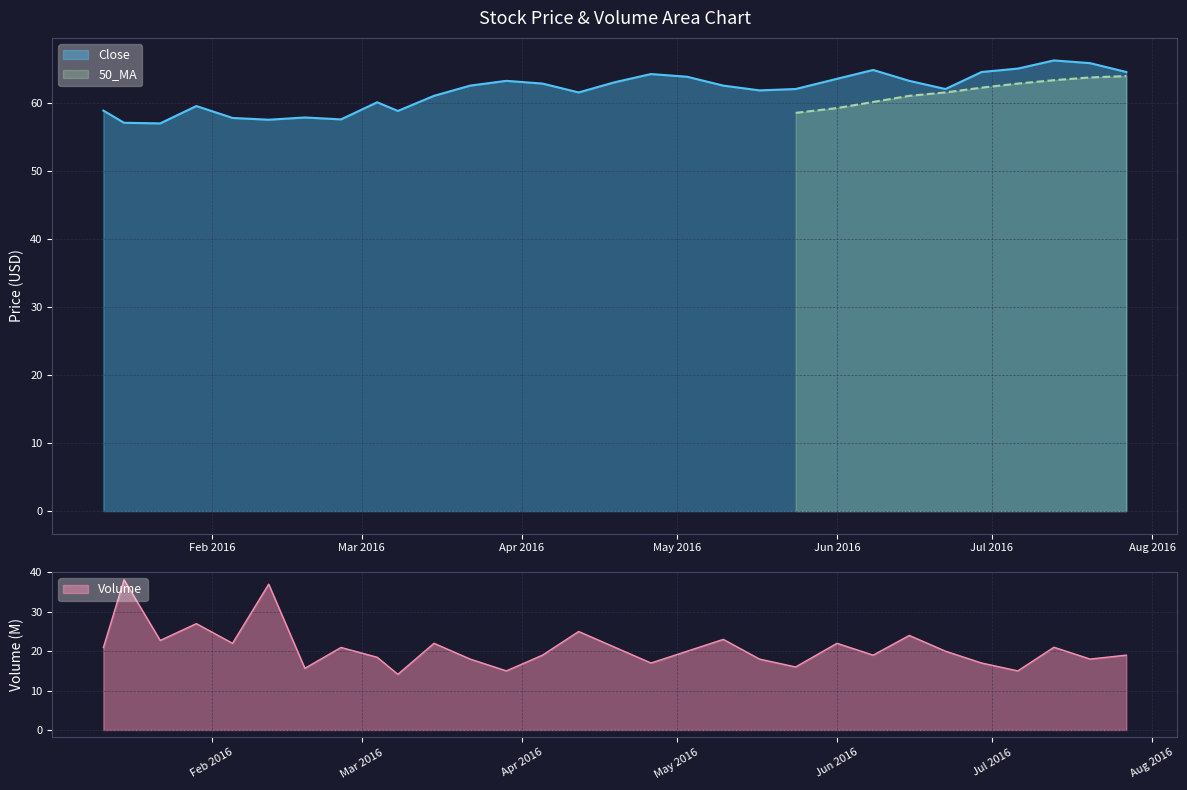

True or false: Volume and Close intersect in this chart.

False